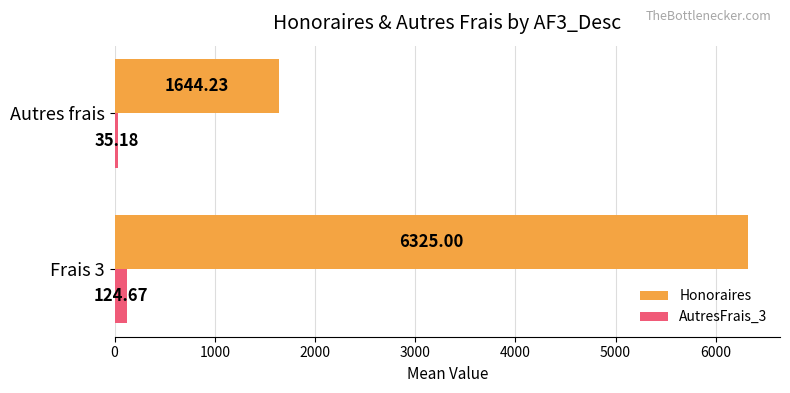

Where is AutresFrais_3 nearest to the value 79?

Autres frais